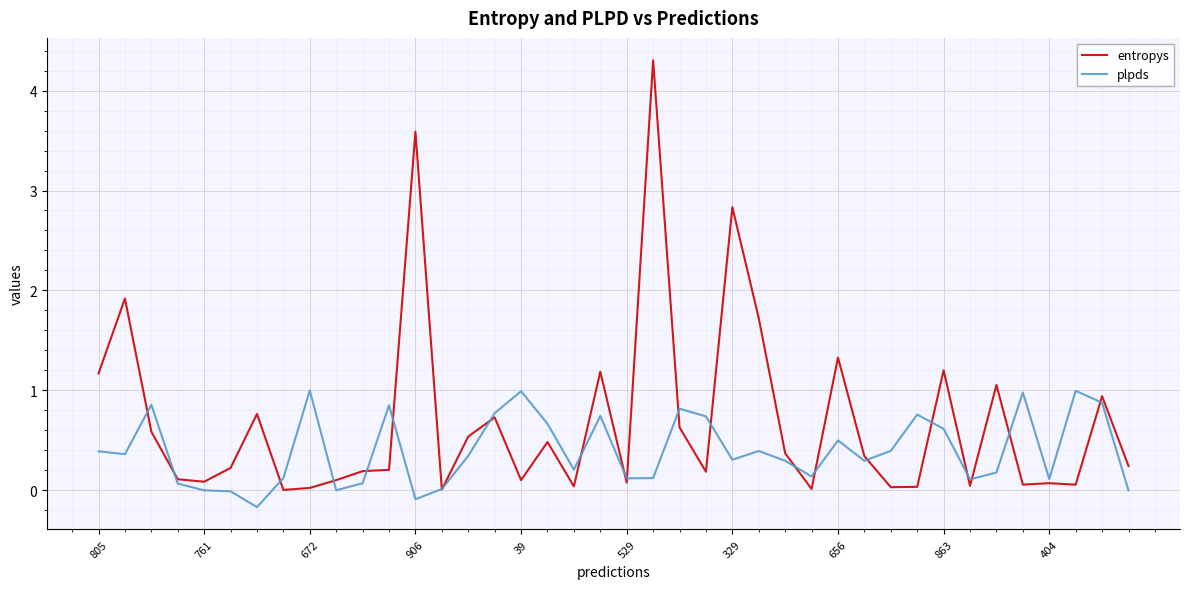

What is the sum of all plpds values?

15.8